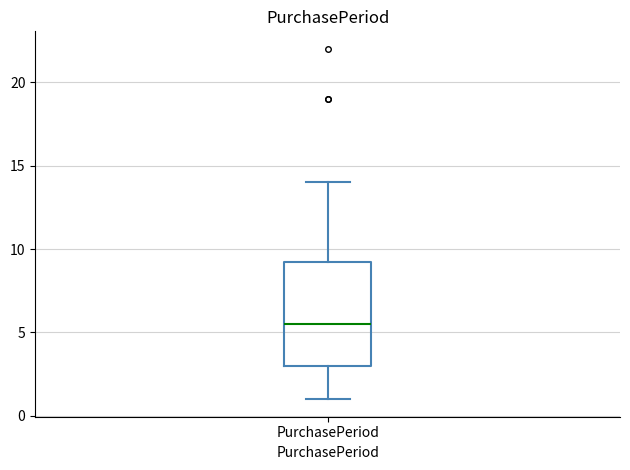

Transcribe this box plot: give where the median line is, the range the box spans, and where the two whiskers end, as read against the y-axis. The values are not printed on the chart, so give them approximately, as read against the axis.

median 5.5, box 3.0 to 9.5, whiskers 1.0 to 14.0